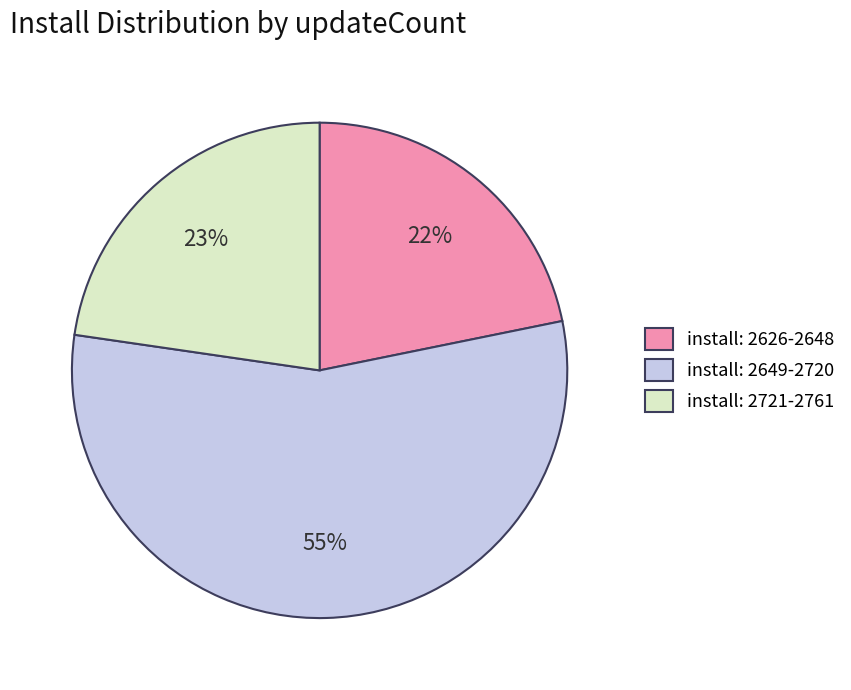

Count the number of slices in the pie.

3